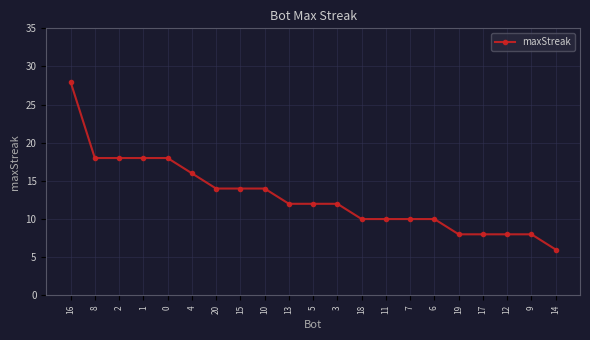

At which label does the data first exceed 12?

16